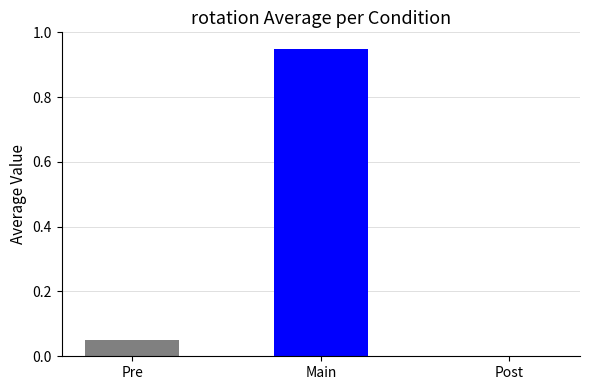

Which category has the highest value across all series?

Main